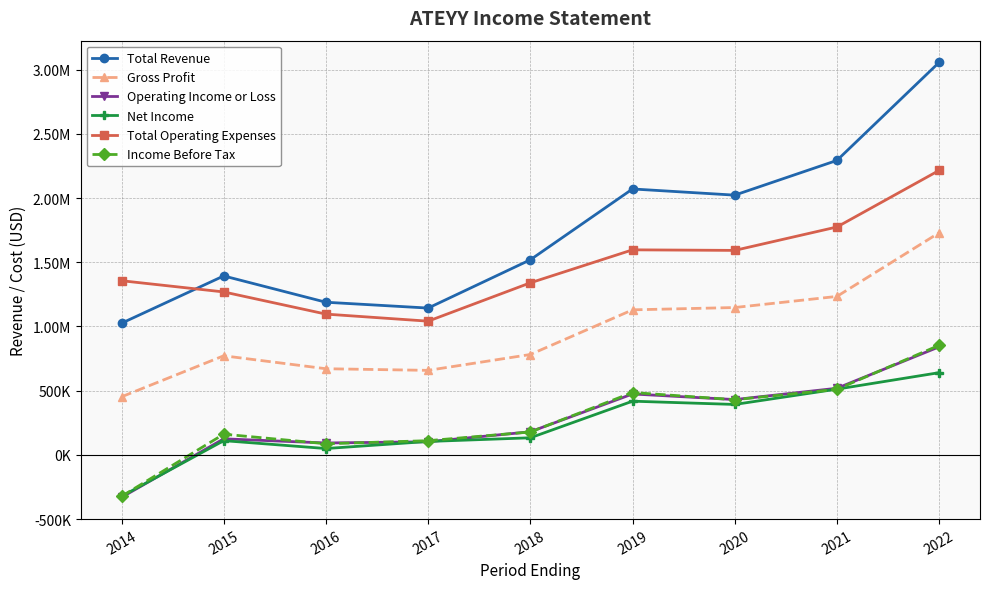

True or false: Operating Income or Loss has more than 2 points higher than both neighbors.

False